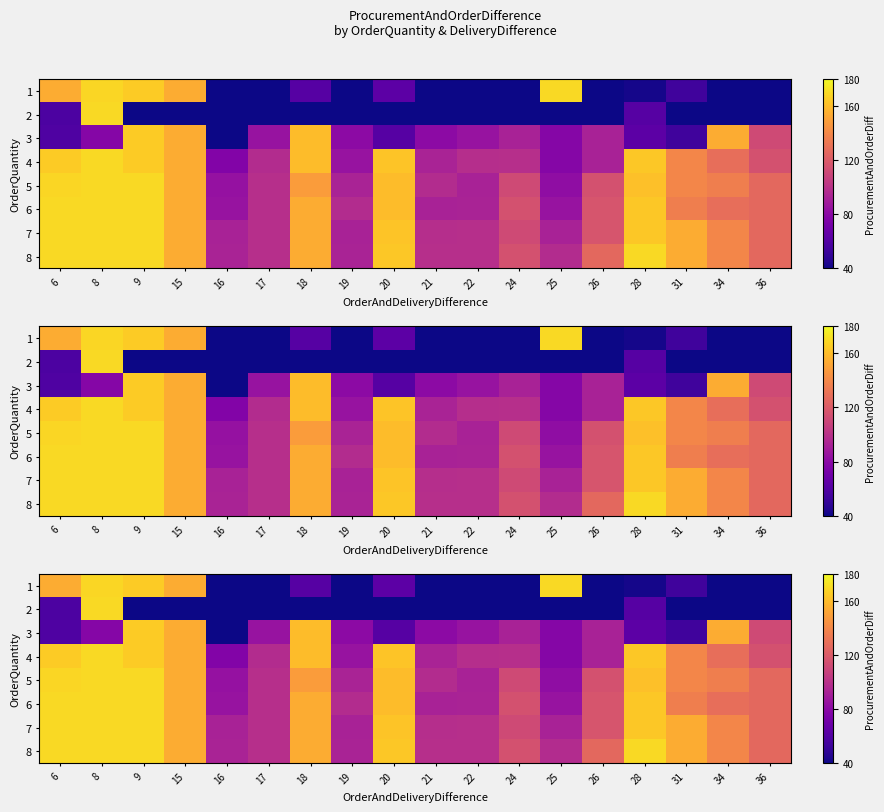

Which has a higher value, 36 or 17?

36